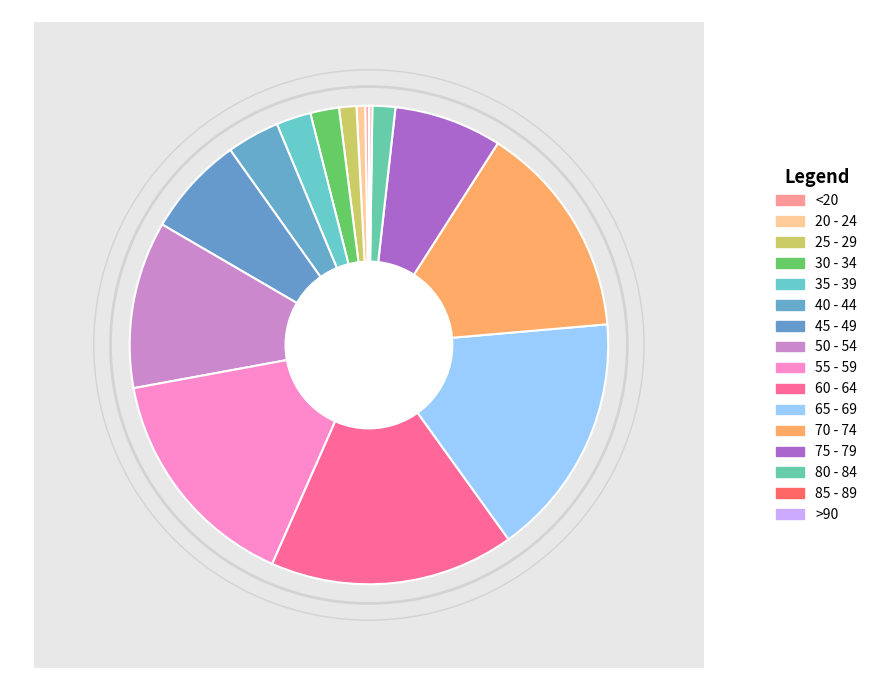

How many slices are in this pie chart?

16